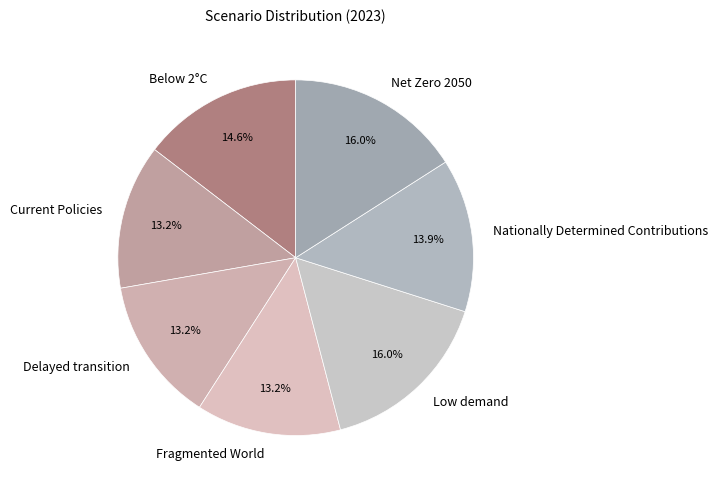

Is it true that Fragmented World is 1% of the pie?

False